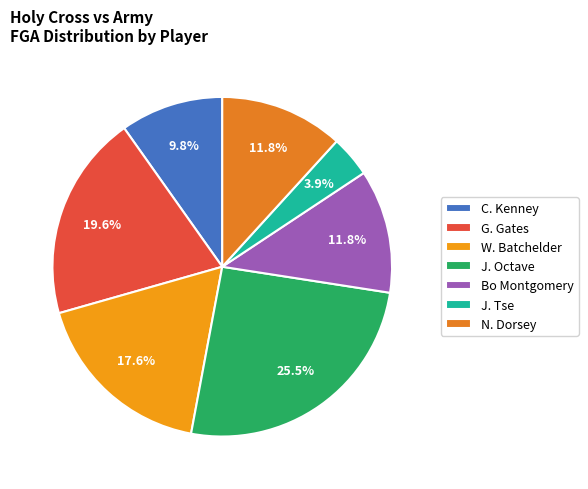

To the nearest percent, what percentage of the pie is J. Tse?

4%